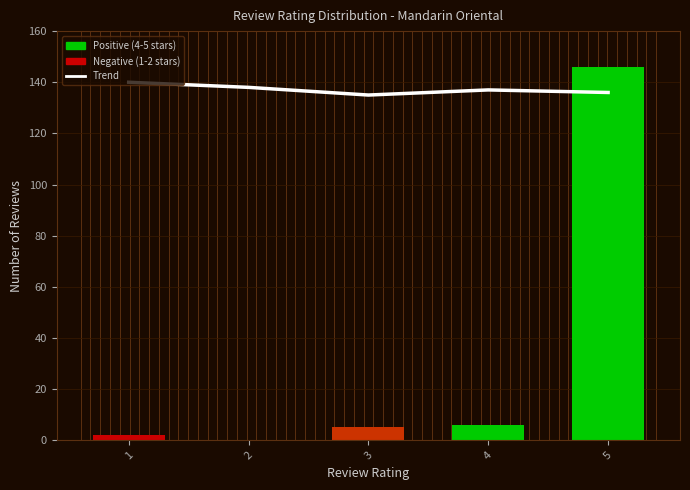

List the labels in order of Trend value, smallest first.

3, 5, 4, 2, 1